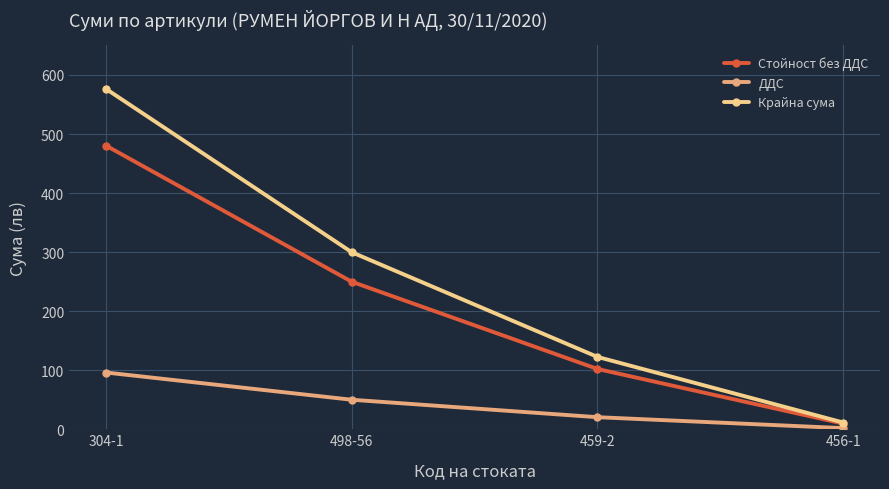

Is the value of Стойност без ДДС at 304-1 greater than the value of Крайна сума at 304-1?

No